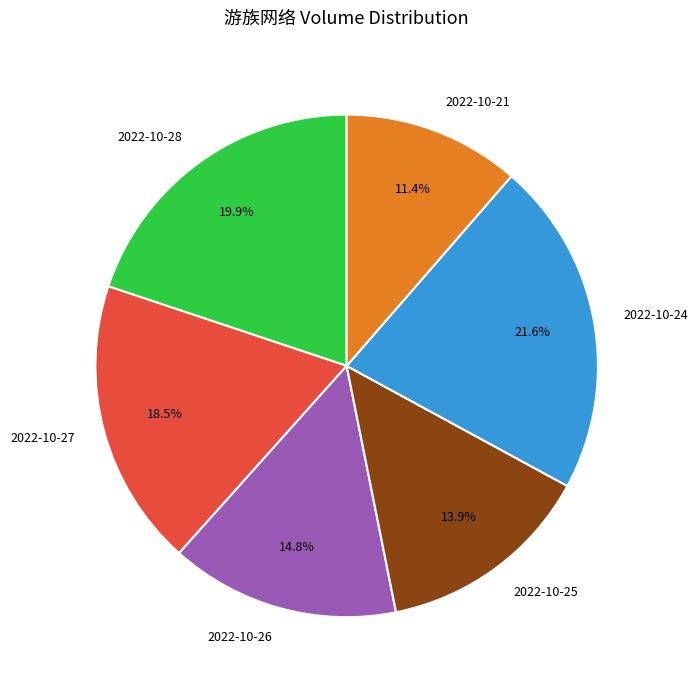

Which category has the smallest portion of the pie?

2022-10-21